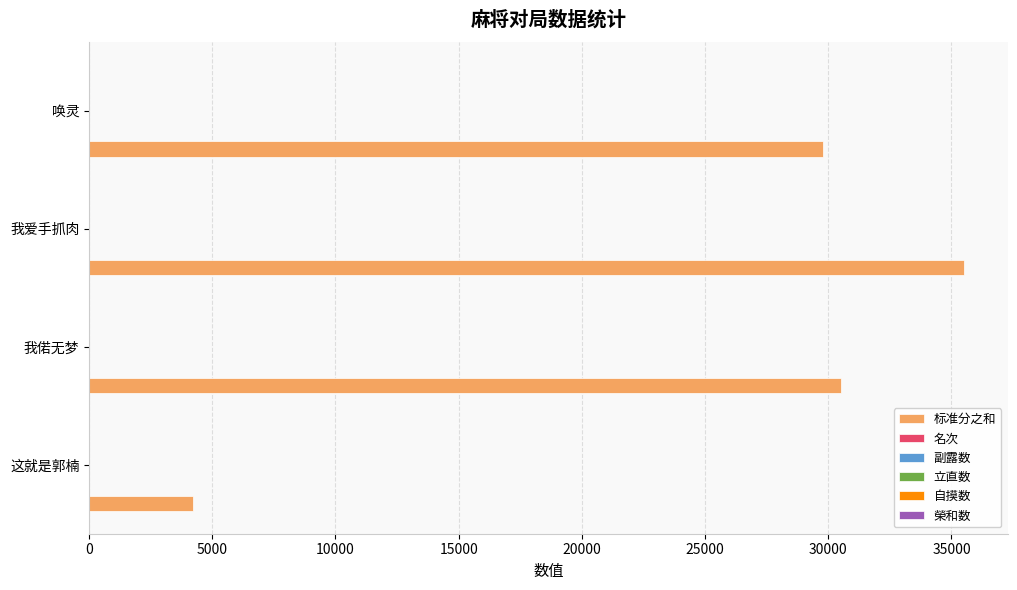

The 标准分之和 series shows 10899 at 我偌无梦. True or false?

False